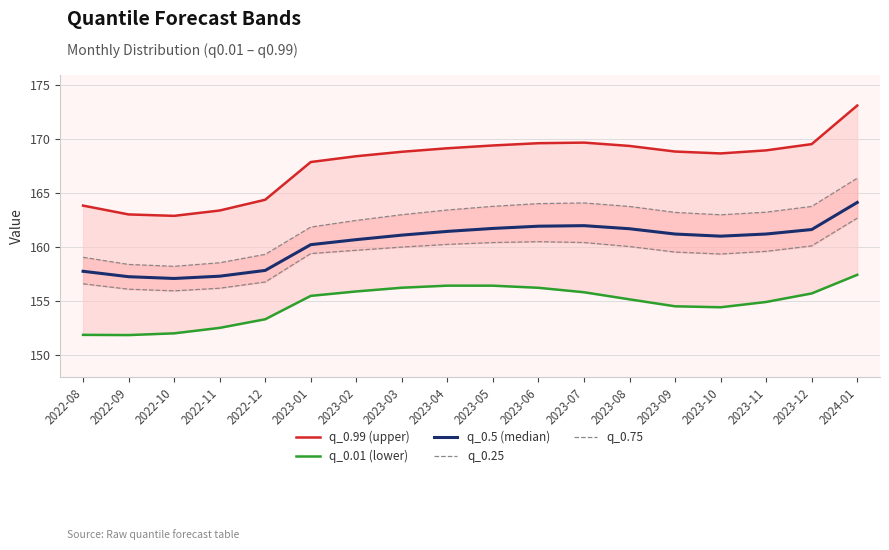

What position from the left is 2023-07?

12